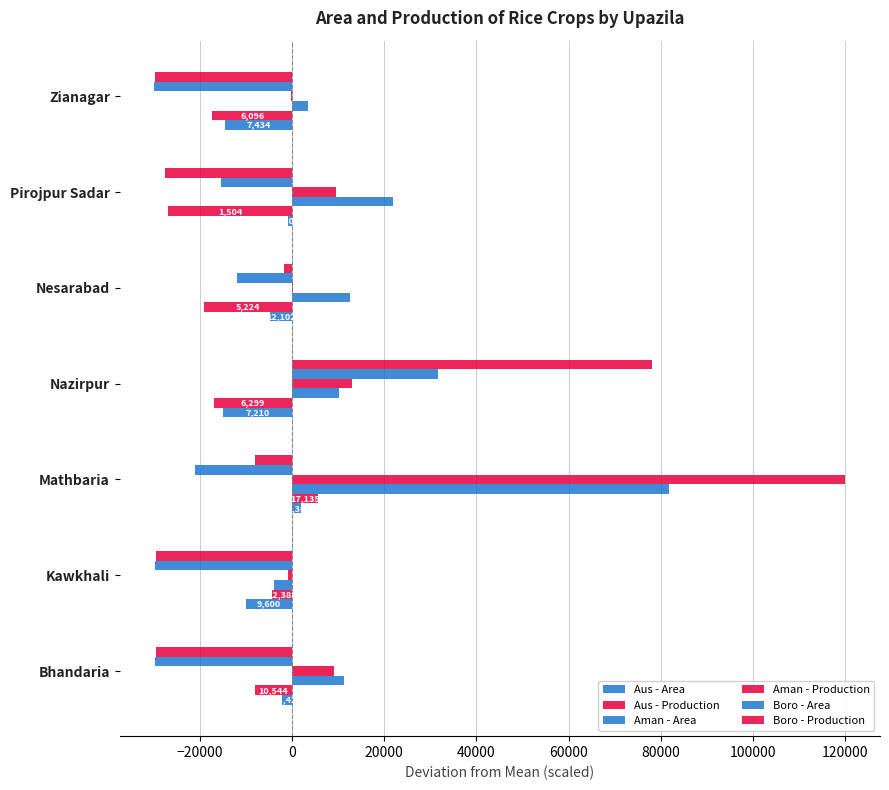

How many values in Aus - Area are above zero?

1